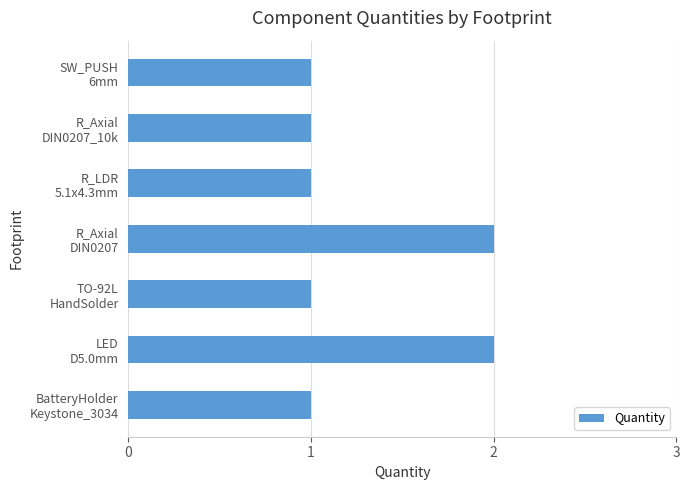

What is the sum of all values?

9